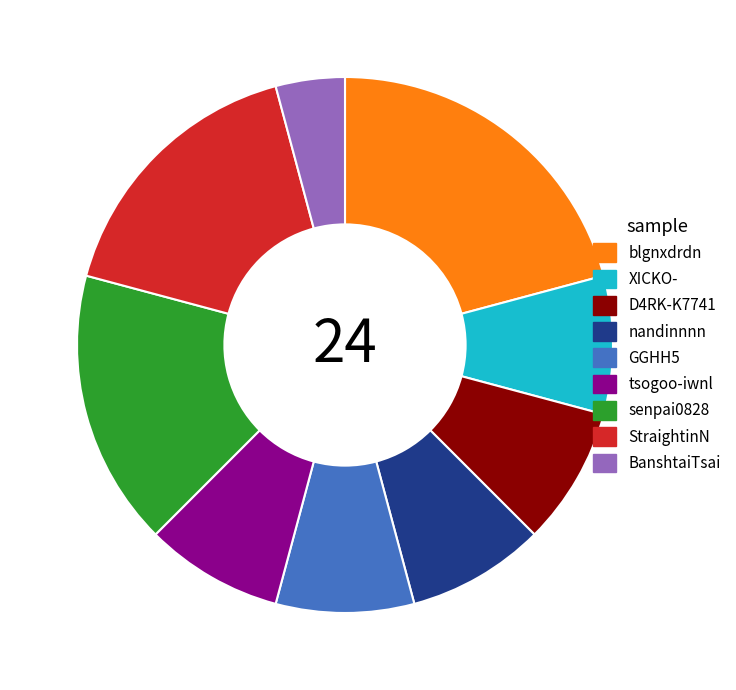

Which slice is the smallest?

BanshtaiTsai